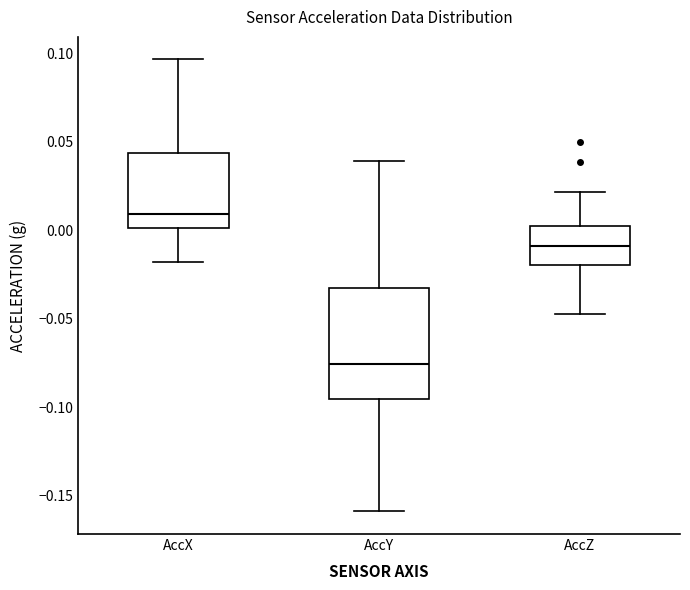

Where is the lower edge of the box for AccZ on the y-axis? The values are not printed on the chart, so give them approximately, as read against the axis.

-0.020